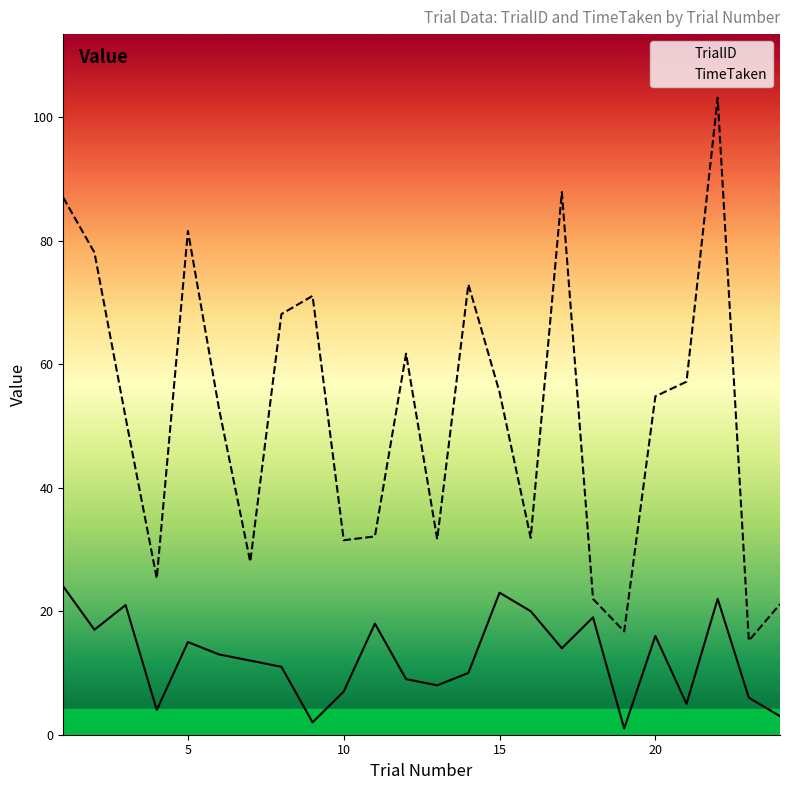

At how many categories does at least one series exceed 52?

13